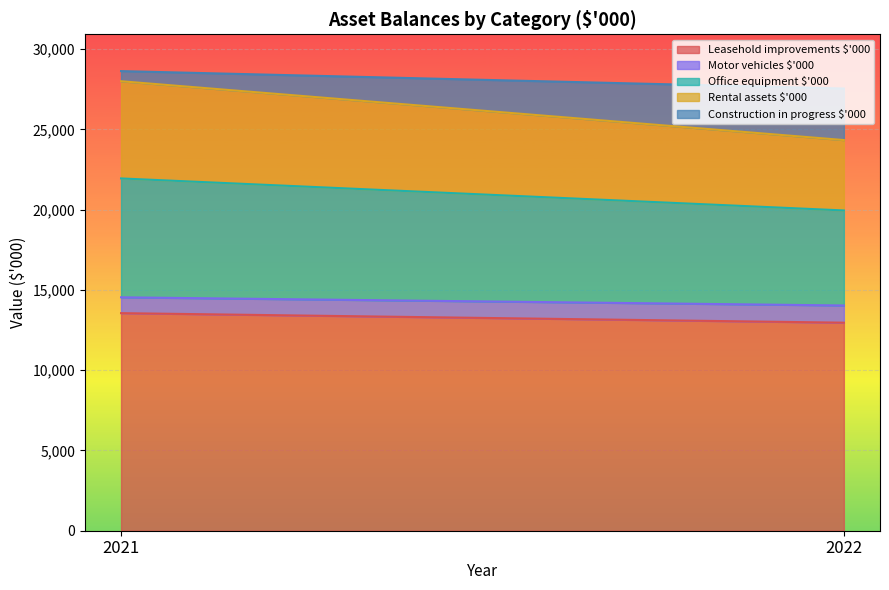

The Office equipment $'000 series shows 7404 at 2021. True or false?

True